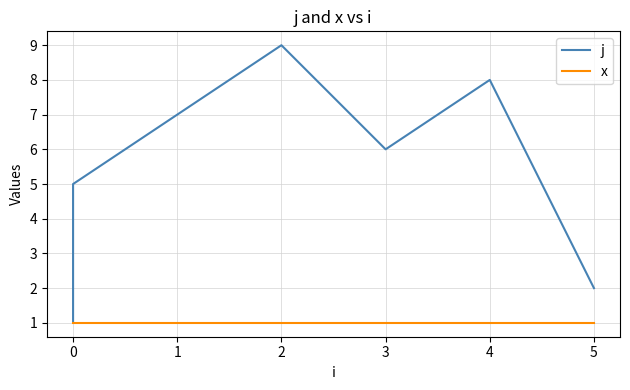

Is it true that j equals 13 at 4?

False